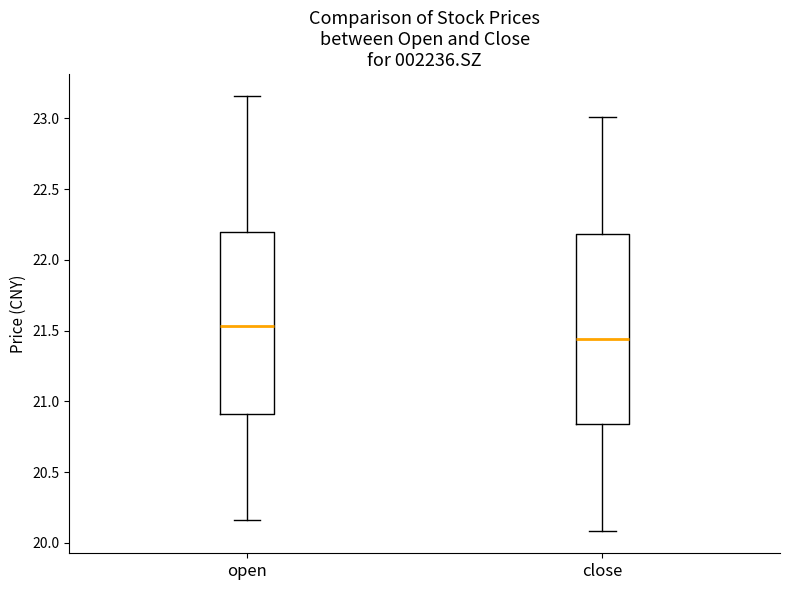

Which box is the tallest, from its lower edge to its upper edge?

close